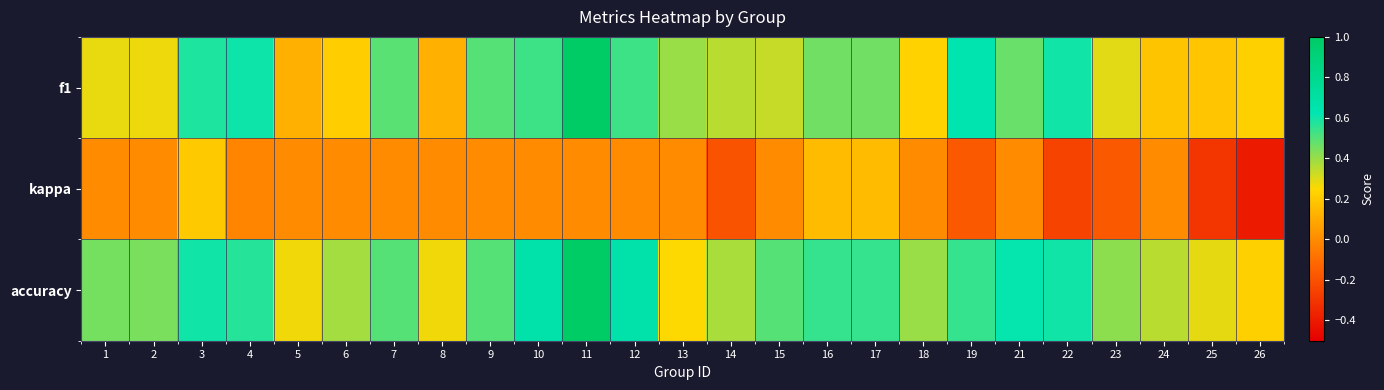

At which category is the sum across all series the highest?

11